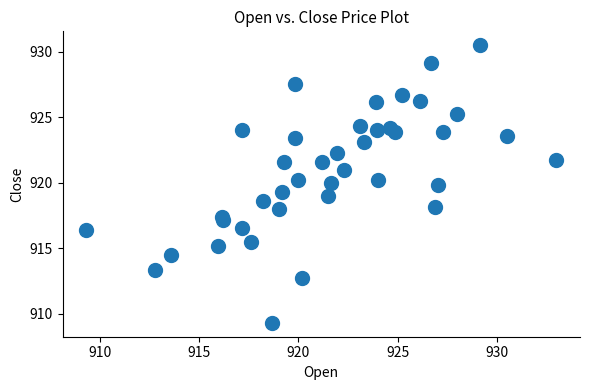

What is the range of X values (max minus min)?

23.7